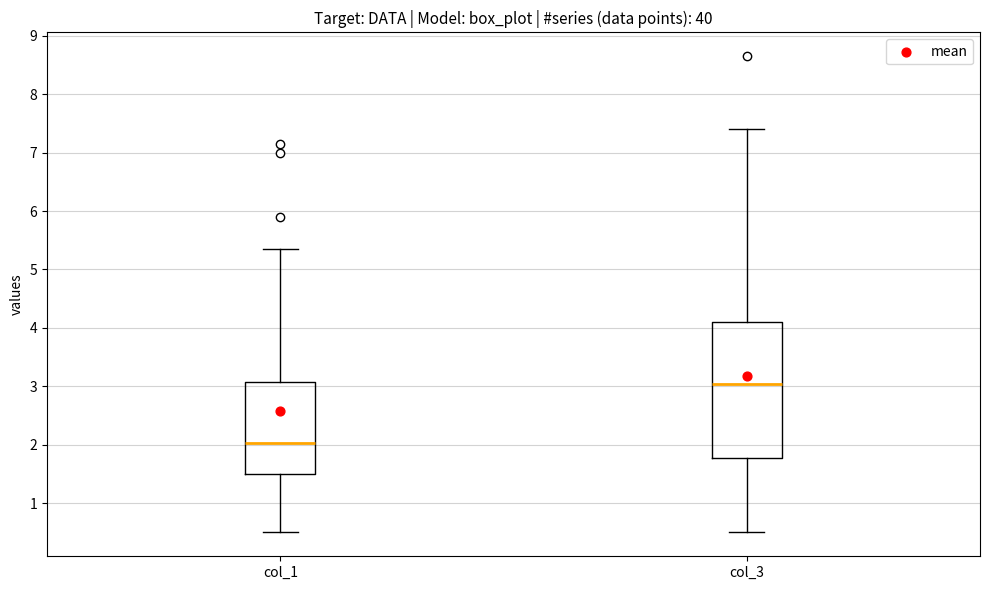

Reading left to right, read every box against the y-axis: the position of its median line, the range the box covers, and the ends of its whiskers. The values are not printed on the chart, so give them approximately, as read against the axis.

col_1: median 2.0, box 1.5 to 3.1, whiskers 0.5 to 5.4
col_3: median 3.0, box 1.8 to 4.1, whiskers 0.5 to 7.4